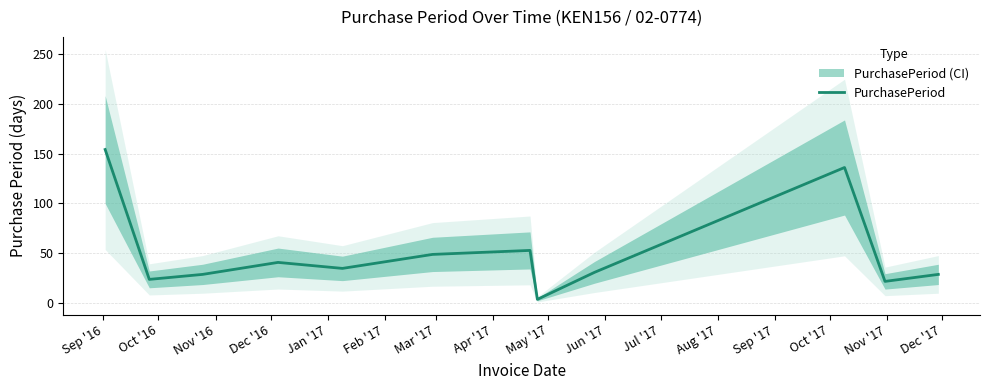

Does the chart display data point markers on the line(s)?

No